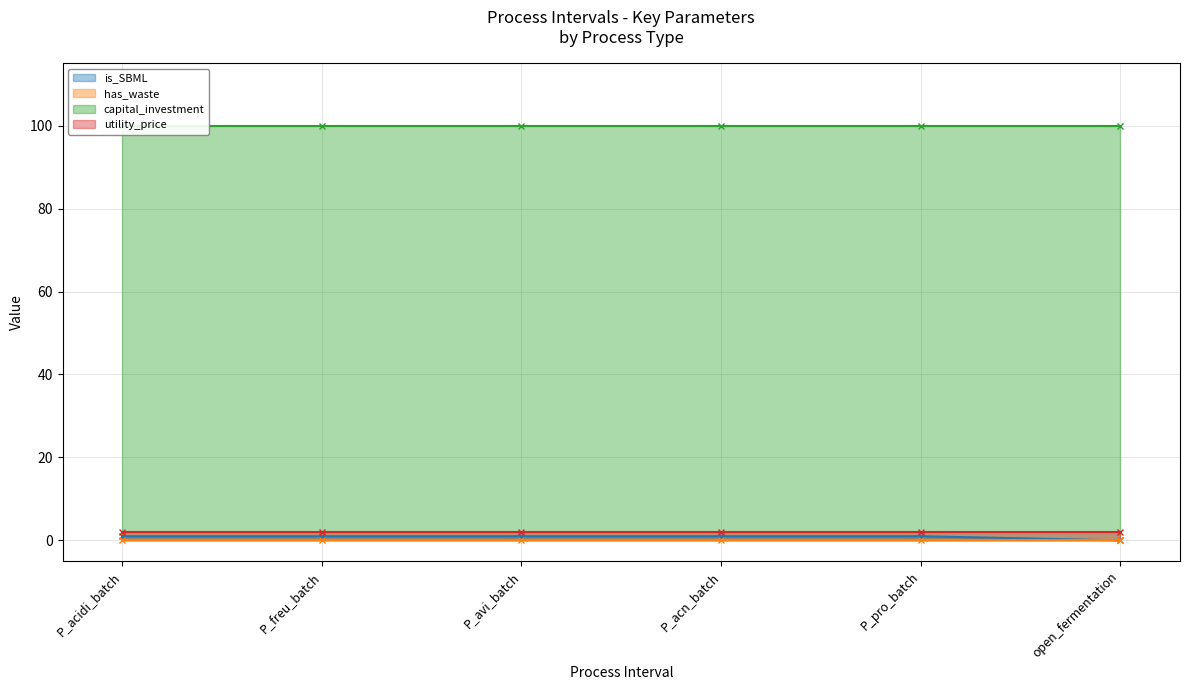

True or false: utility_price and capital_investment cross at least once.

False